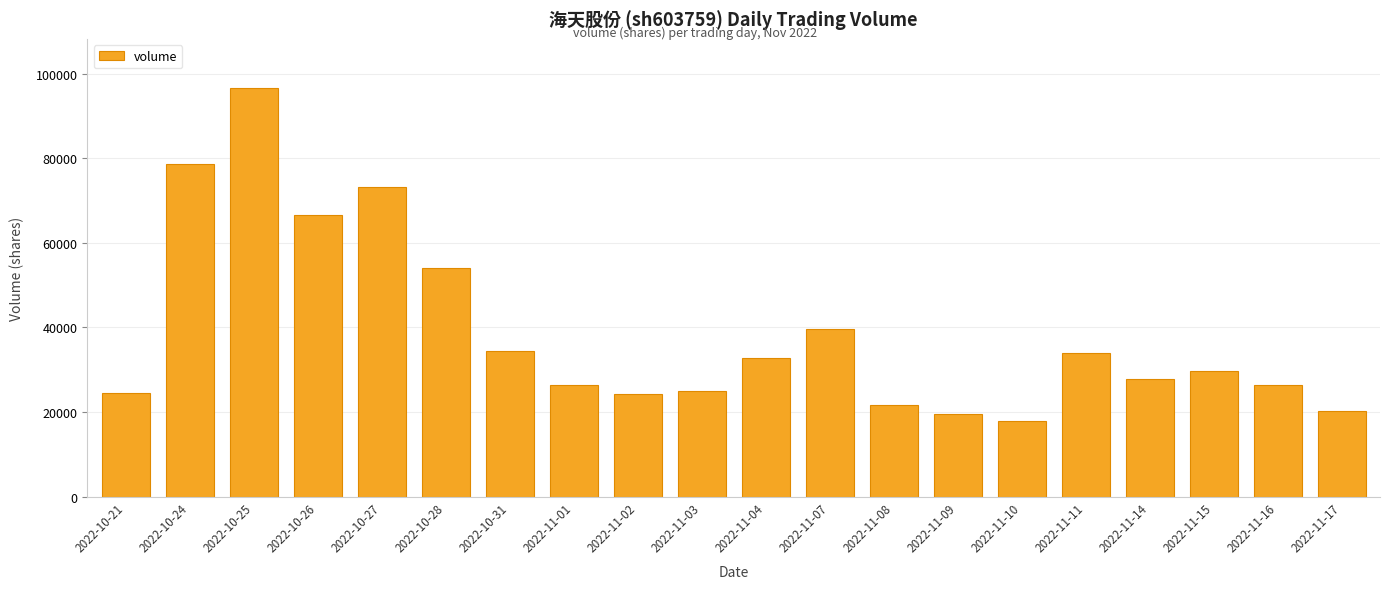

How many bars are there in total?

20